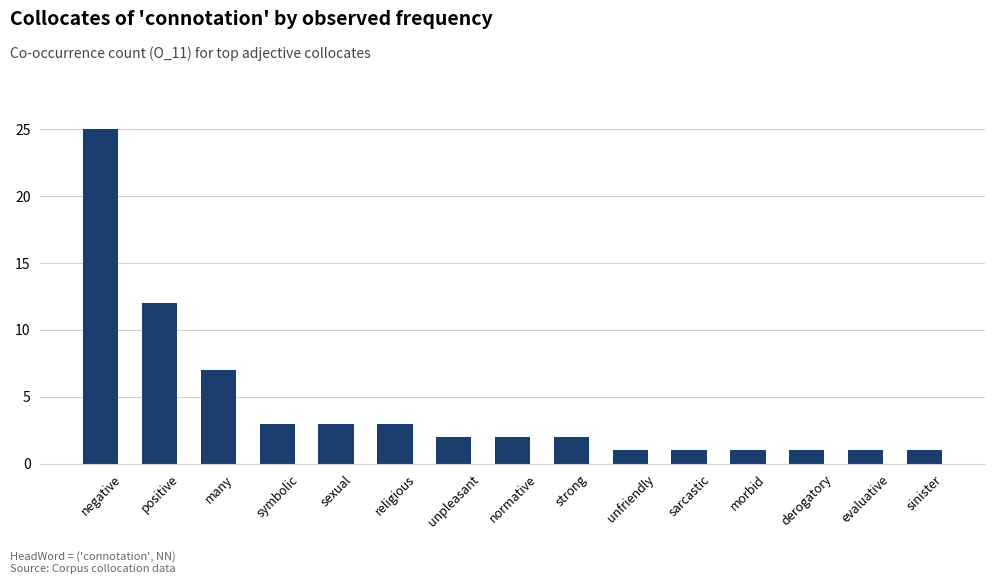

Reading right to left, transcribe all the data shown in this chart.

1	1	1	1	1	1	2	2	2	3	3	3	7	12	25